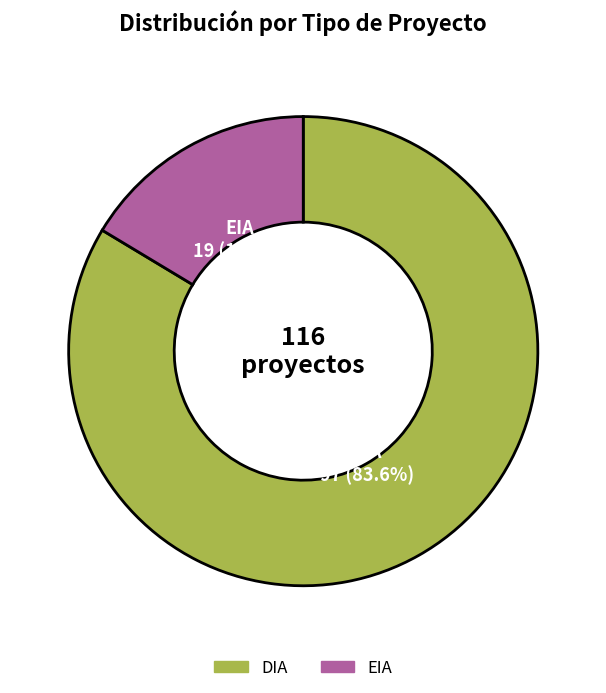

What is the total percentage of EIA and DIA?

100.0%